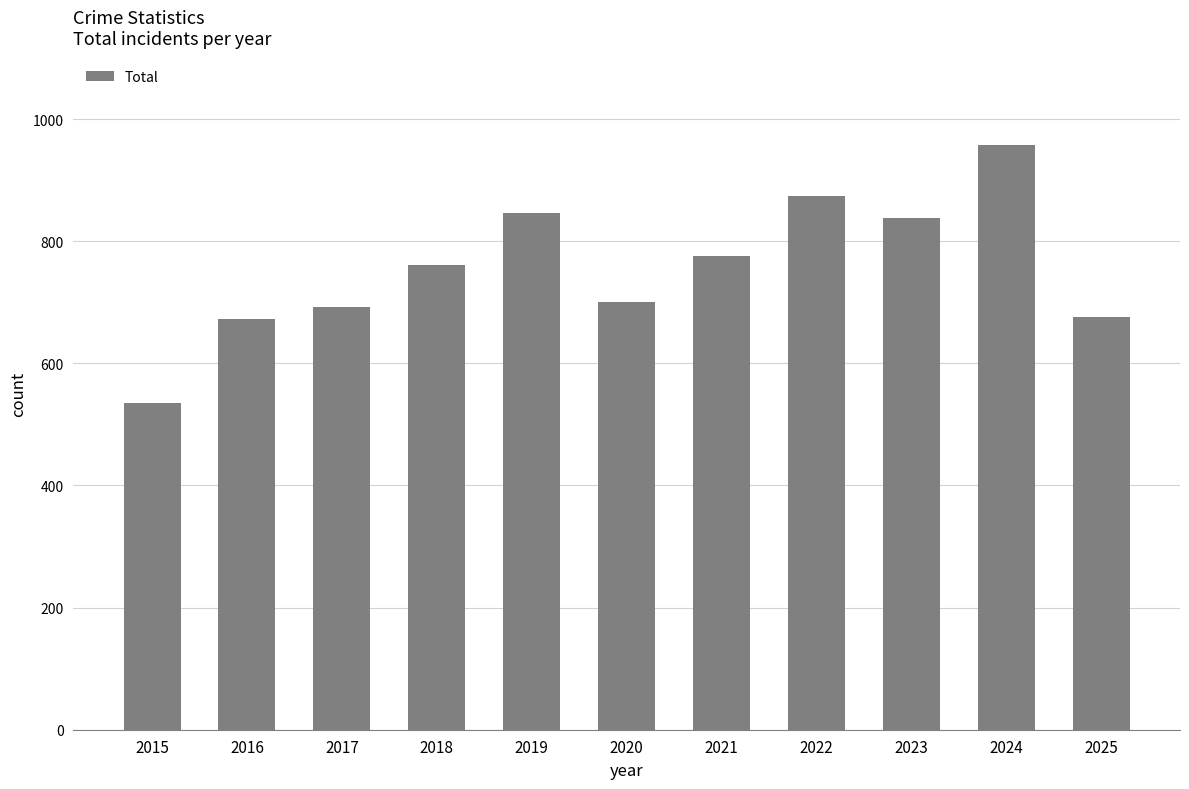

True or false: the data shows 926 at 2025.

False